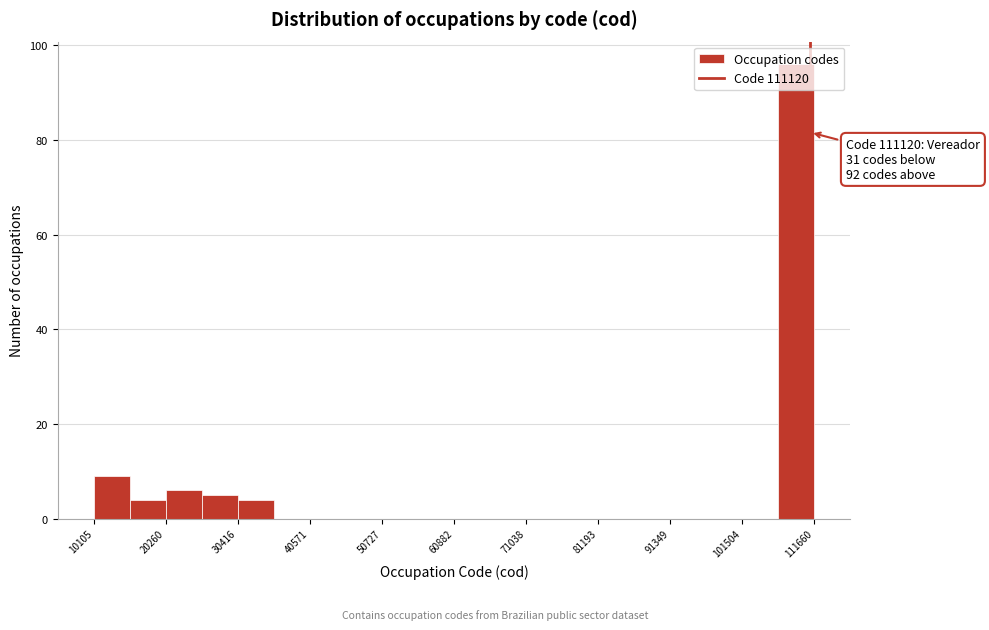

Read against the x-axis, roughly where is the centre of the tallest bar?

110000